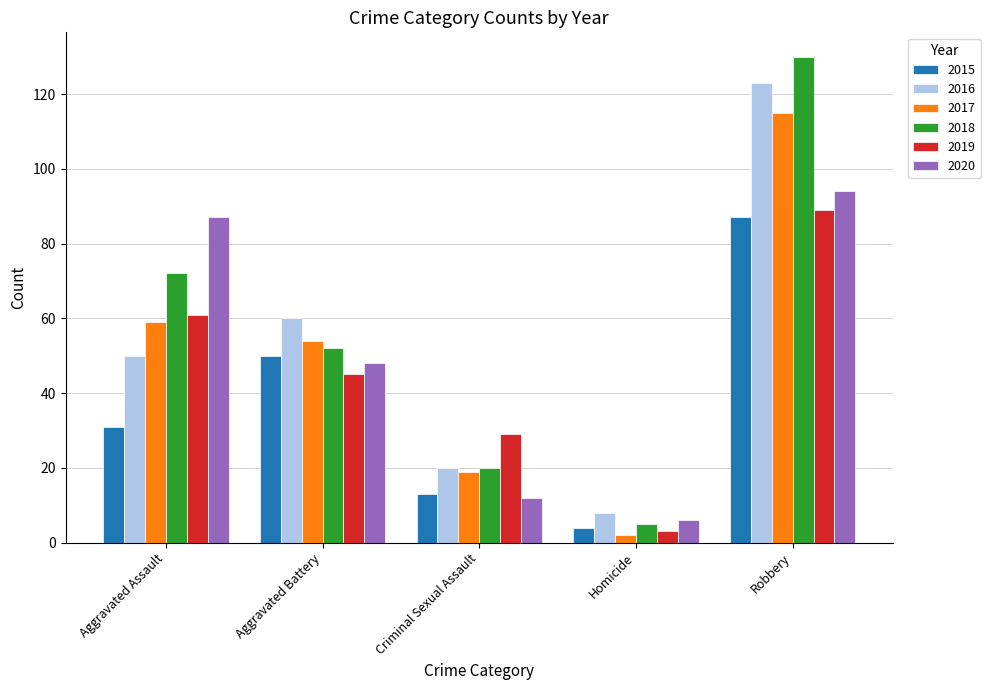

List the labels in order of 2019 value, largest first.

Robbery, Aggravated Assault, Aggravated Battery, Criminal Sexual Assault, Homicide